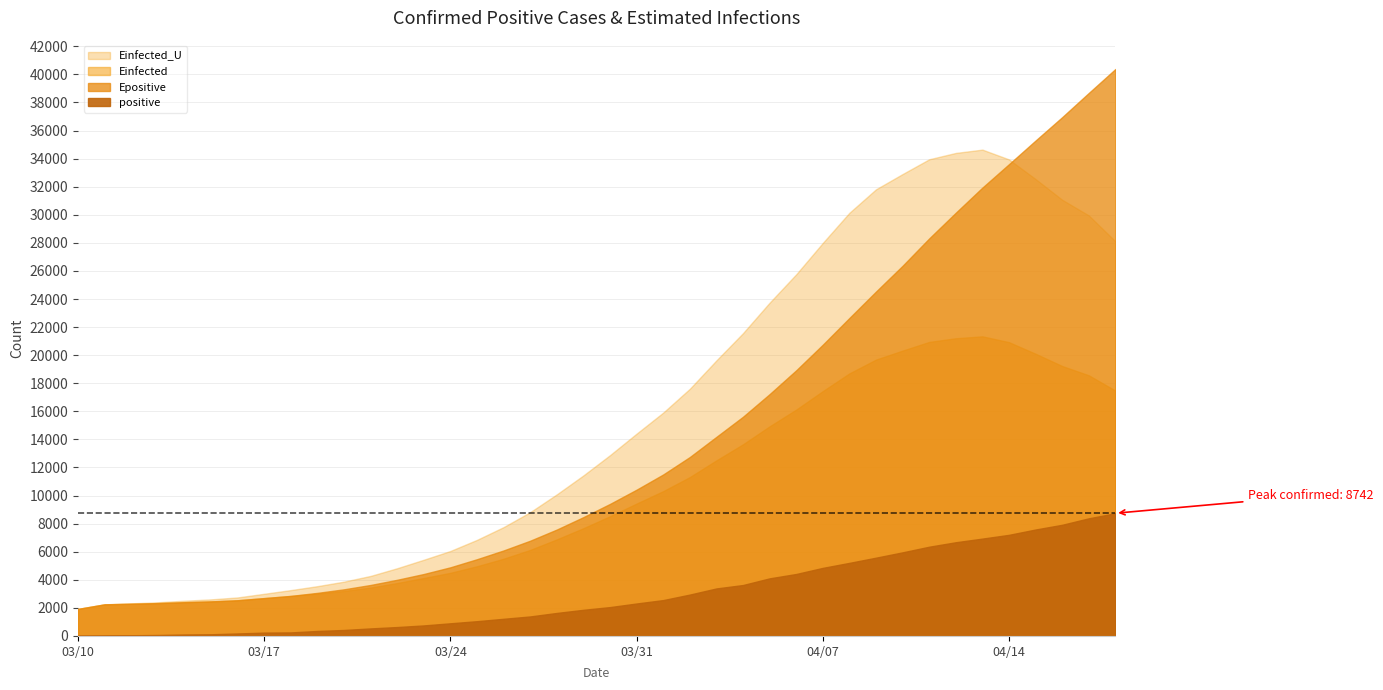

Read the Epositive value at 4.

2404.6